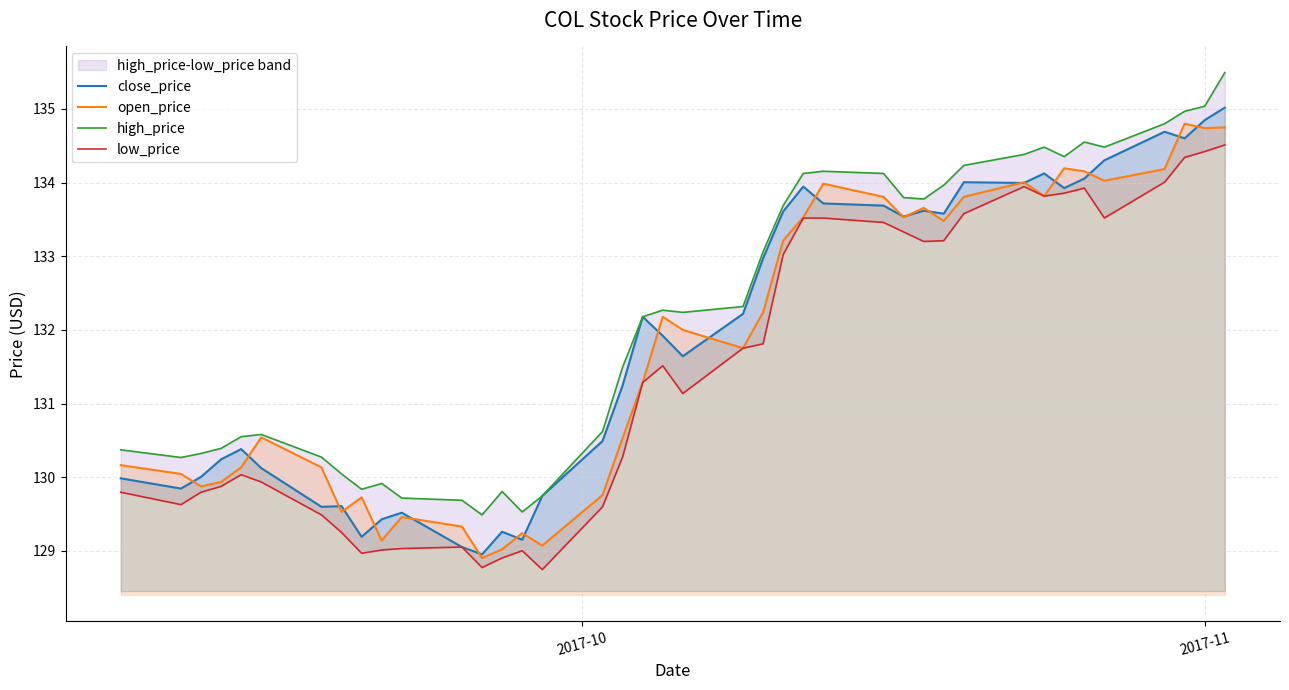

How many lines are shown in the chart?

4